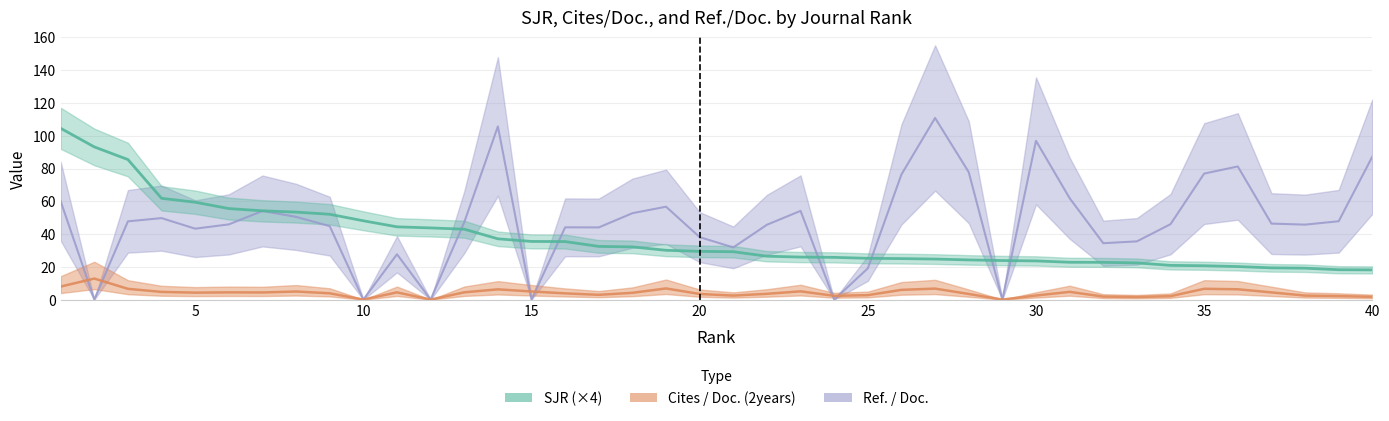

True or false: Ref. / Doc. and Cites / Doc. (2years) intersect in this chart.

True